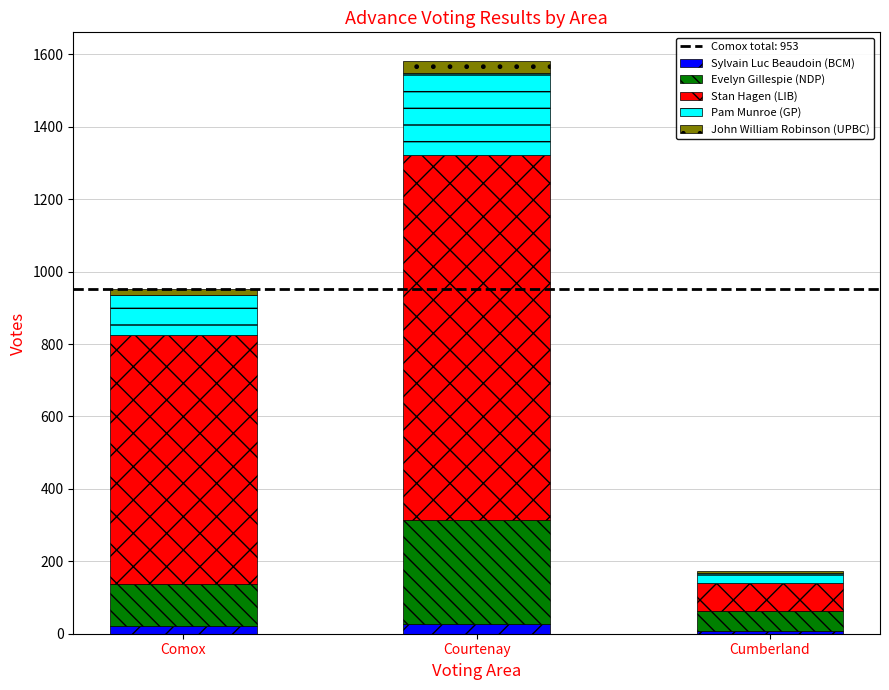

At which category is the sum across all series the highest?

Courtenay